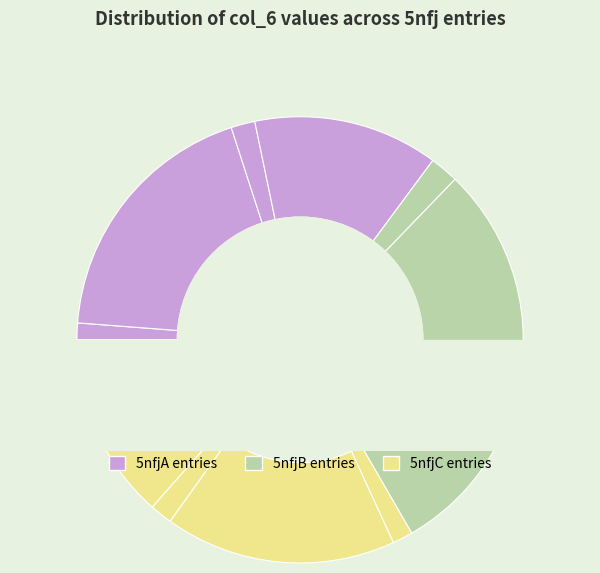

Does 5nfjA220 account for over 50% of the chart?

No